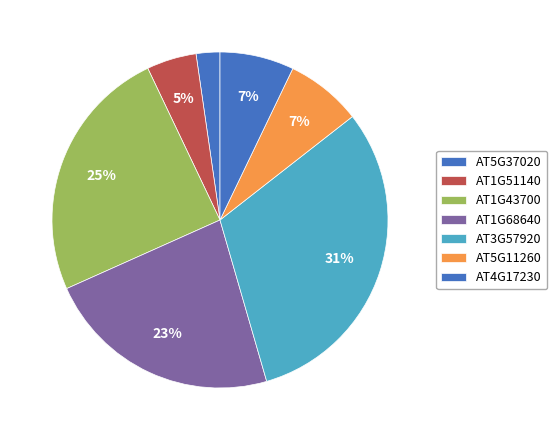

Count the number of slices in the pie.

7